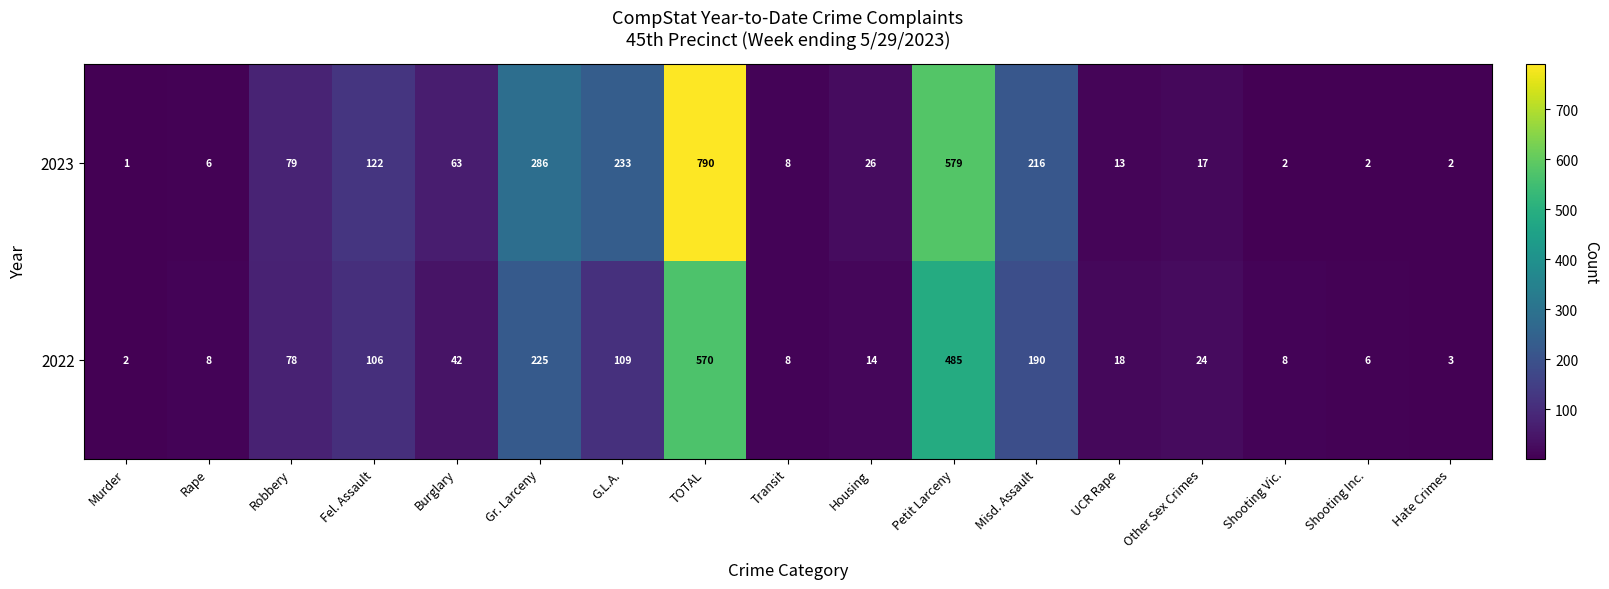

Which series has the largest range (max minus min)?

2023